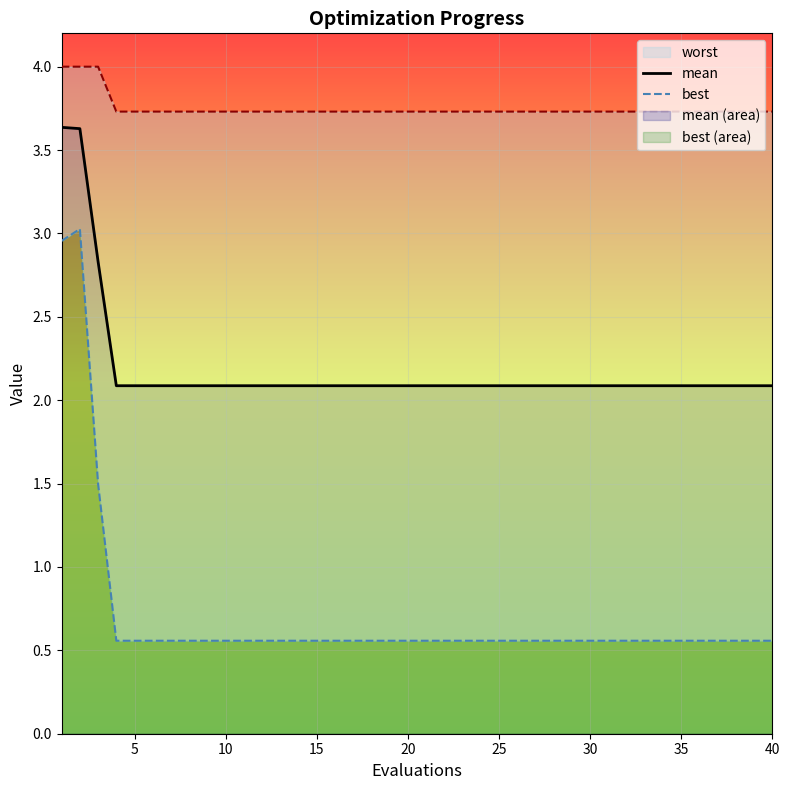

True or false: mean has a value of 2.1 at 30.

True